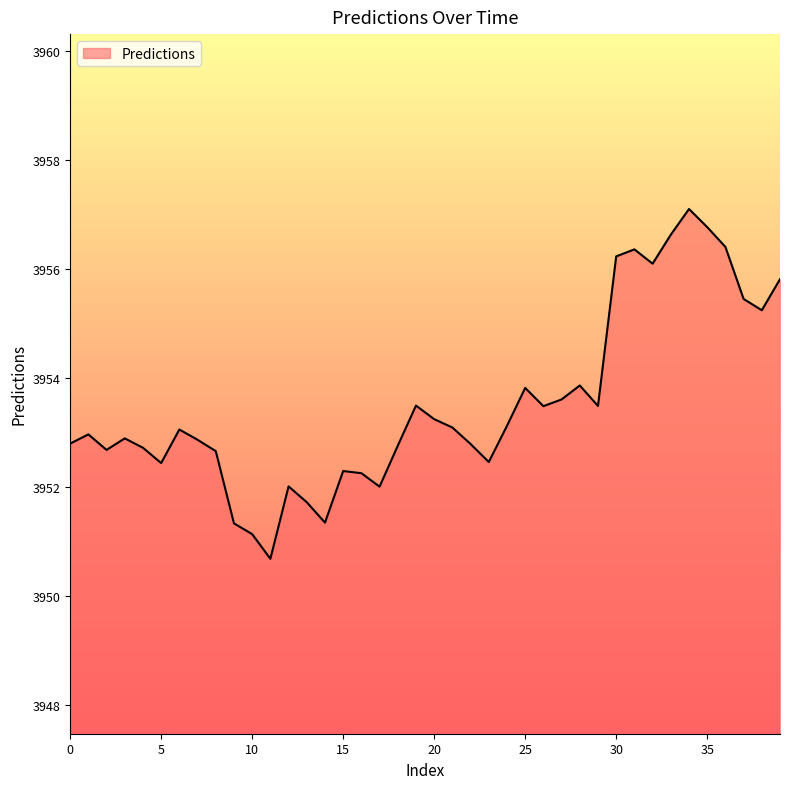

What is the greatest value displayed?

3957.1